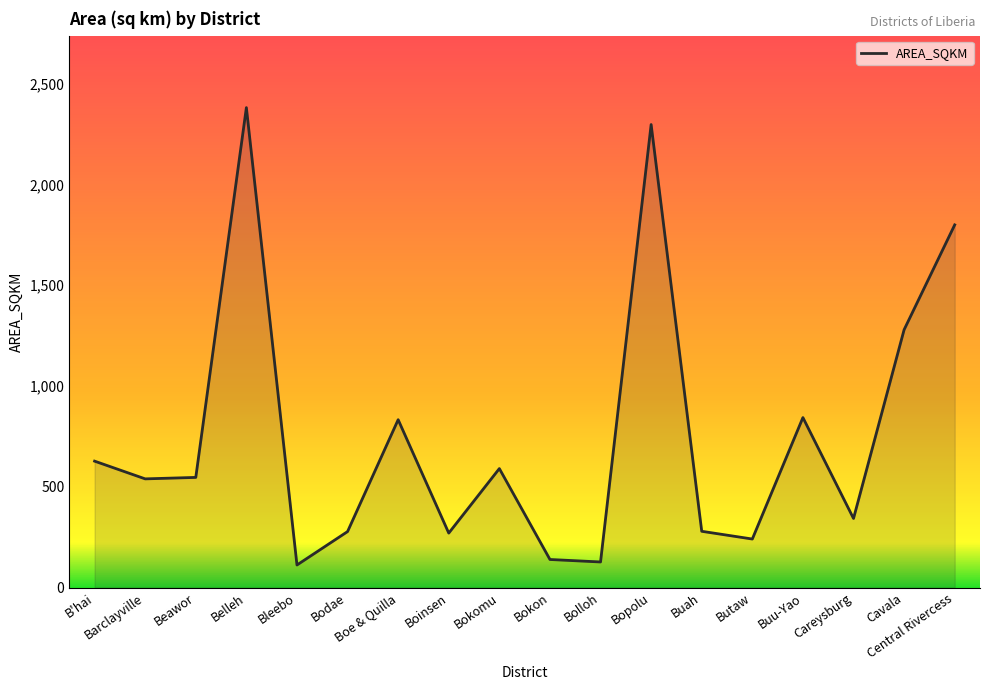

True or false: there are more than 0 points higher than both neighbors.

True